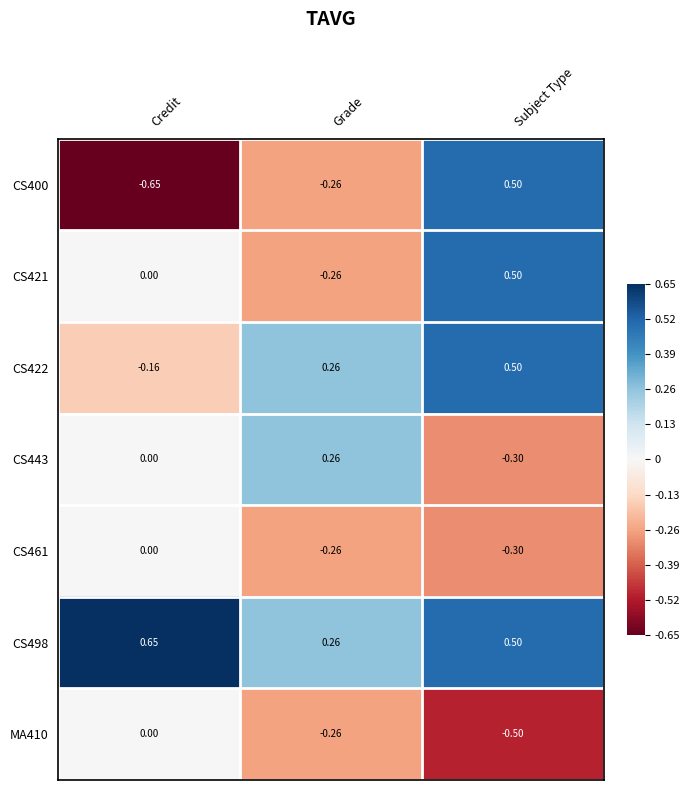

List the labels in order of CS421 value, largest first.

Subject Type, Credit, Grade